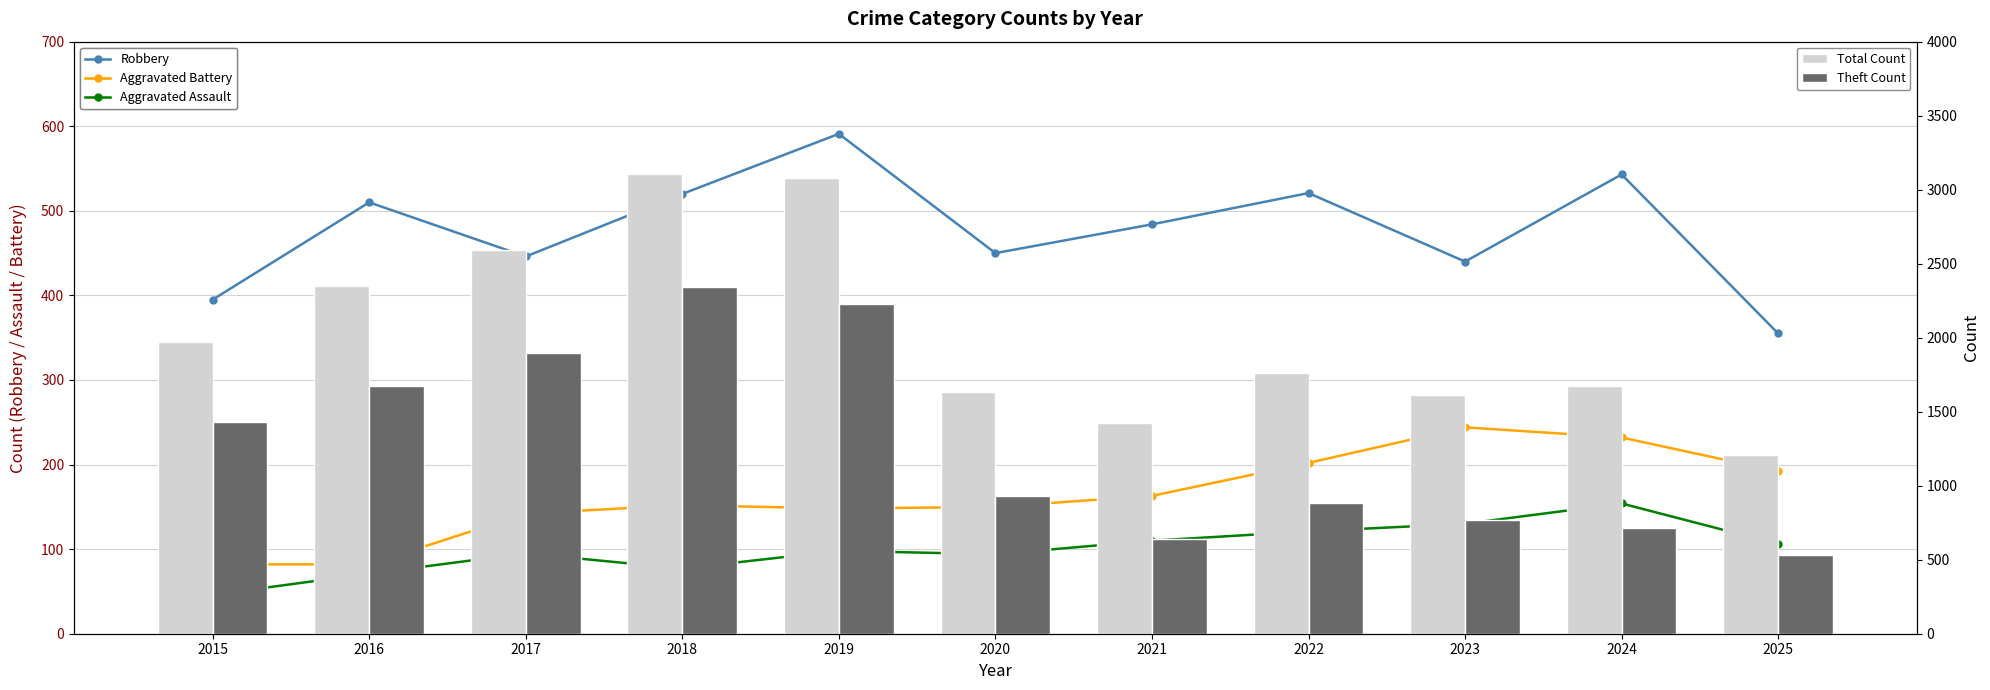

Rank the categories by Theft Count value from lowest to highest.

2025, 2021, 2024, 2023, 2022, 2020, 2015, 2016, 2017, 2019, 2018